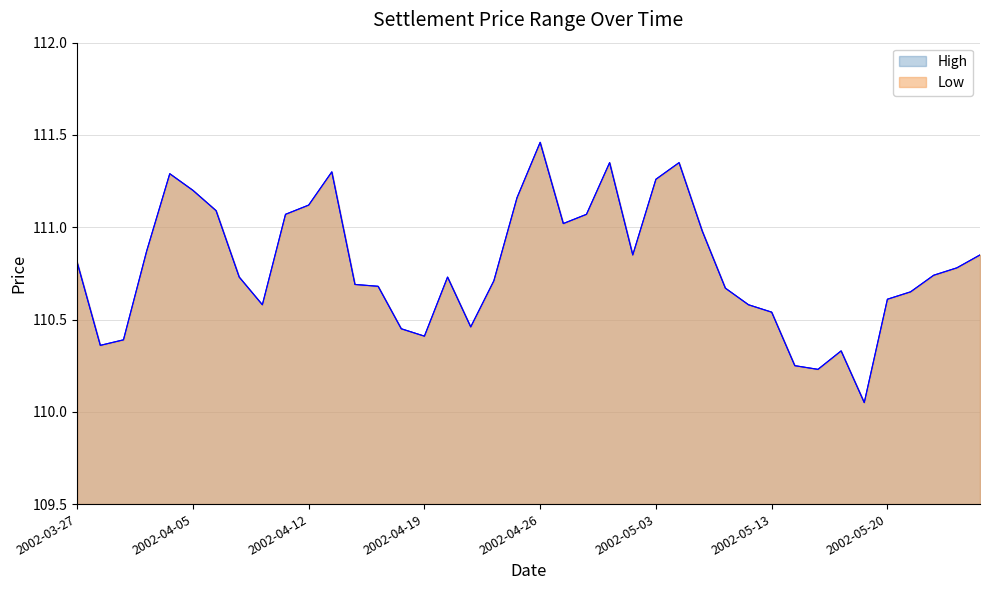

At which category is the sum across all series the highest?

2002-04-26